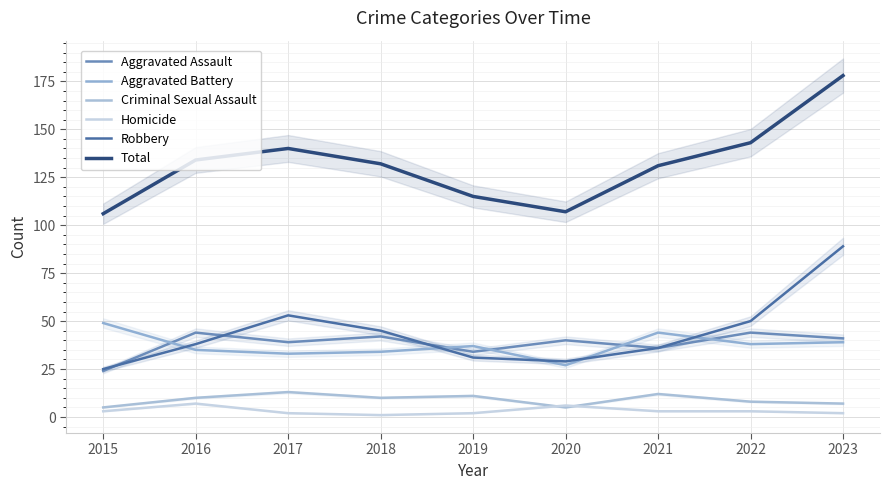

Where is the first local maximum for Homicide?

2016